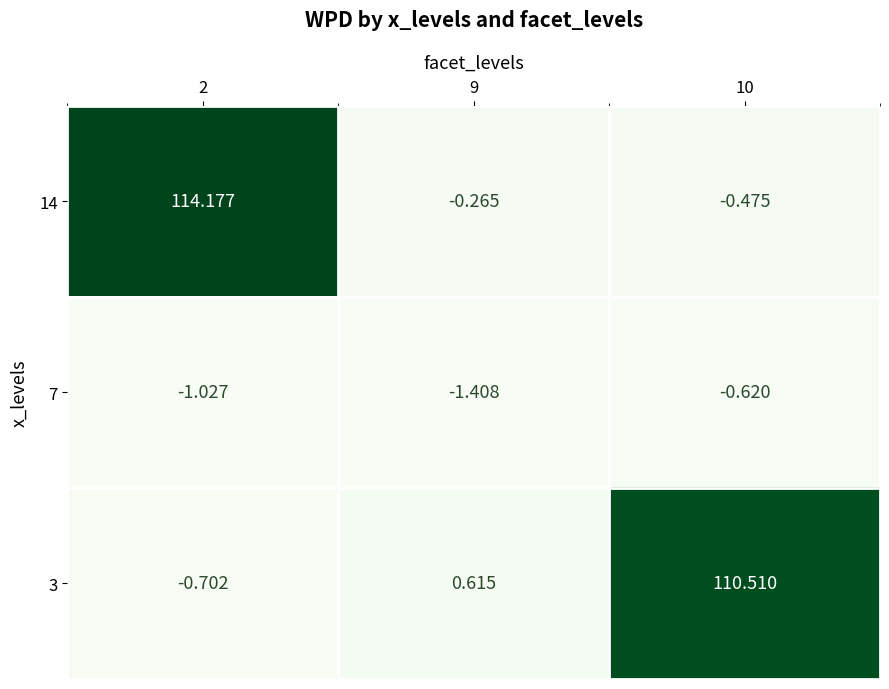

How many values in the 7 series exceed -1?

1